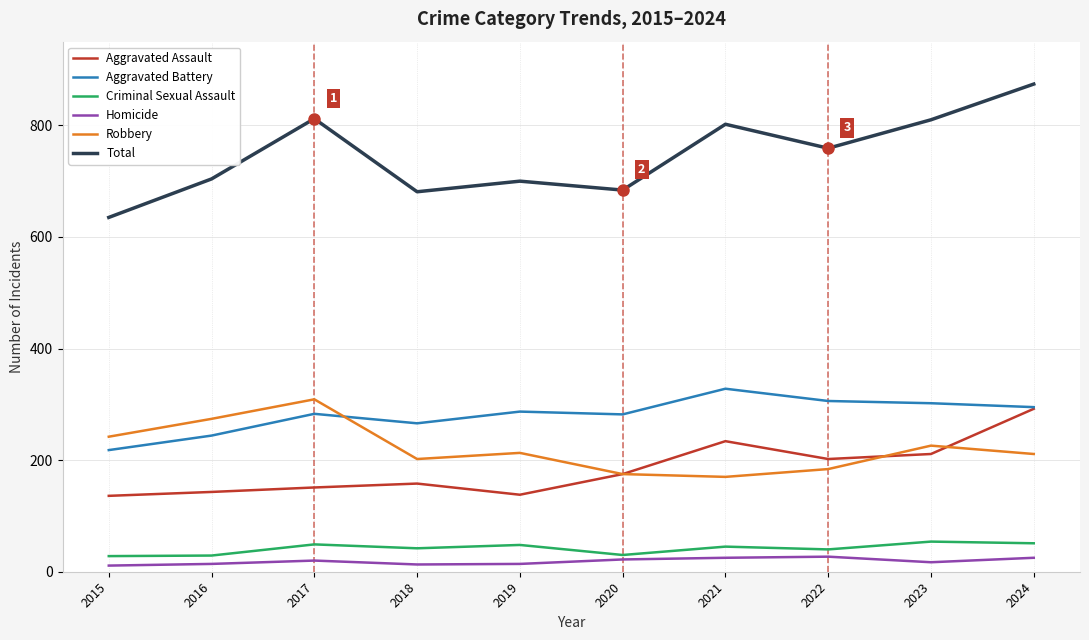

What is the average value of the Aggravated Assault series?

184